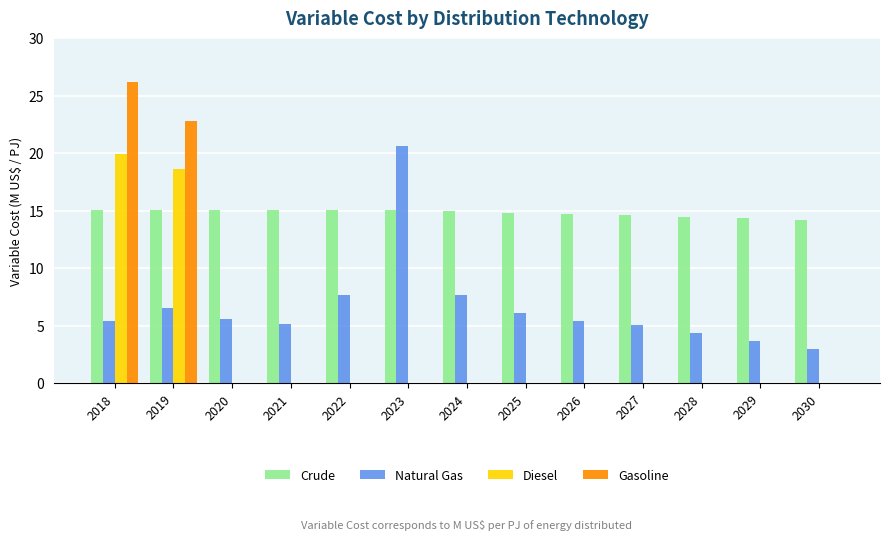

How many categories are shown in the chart?

13